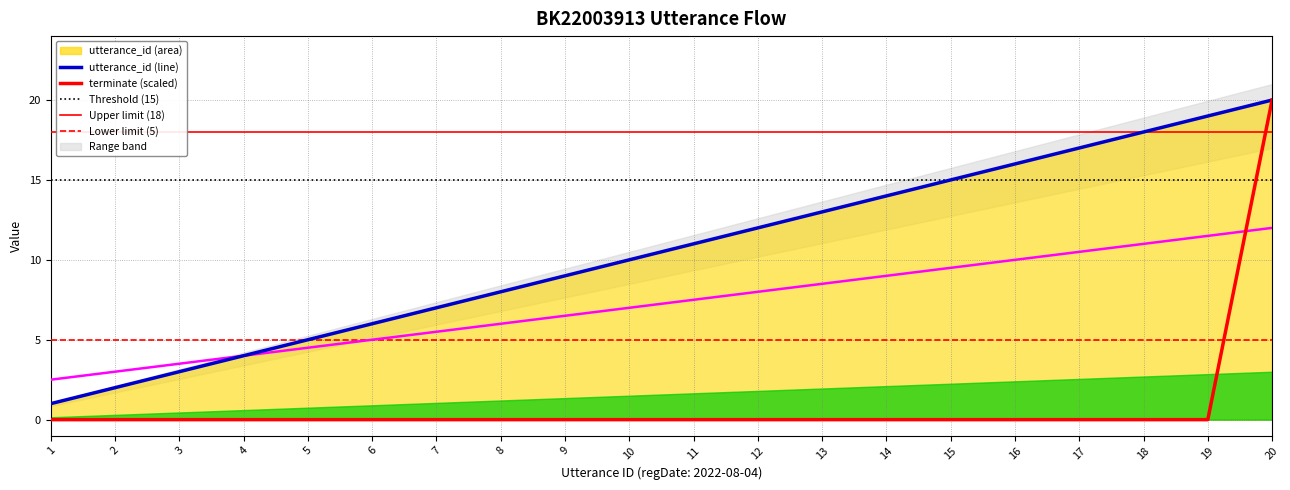

At which label does utterance_id (line) first exceed 11?

12